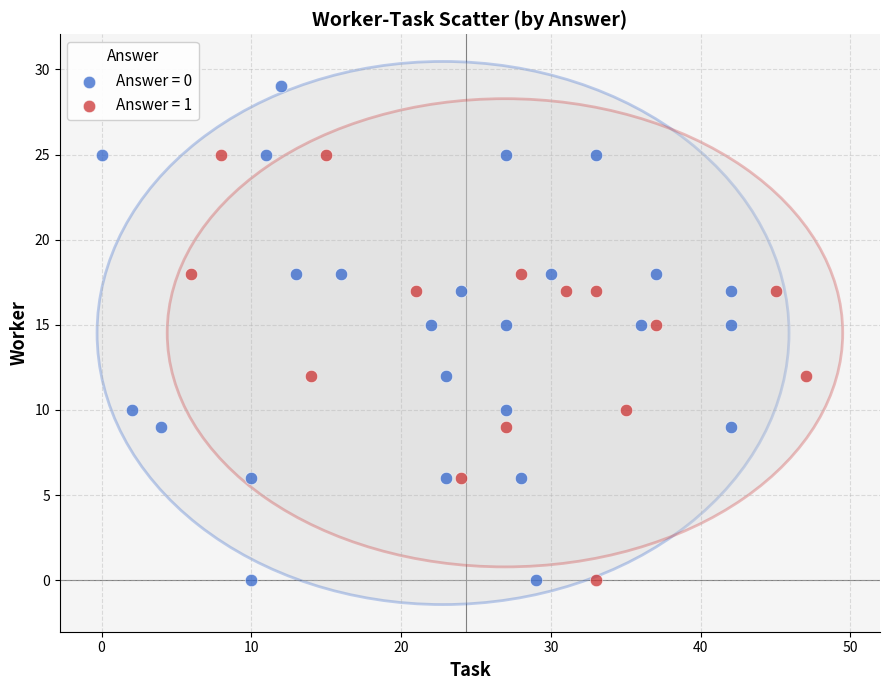

Which series contains the highest Y value?

Answer = 0